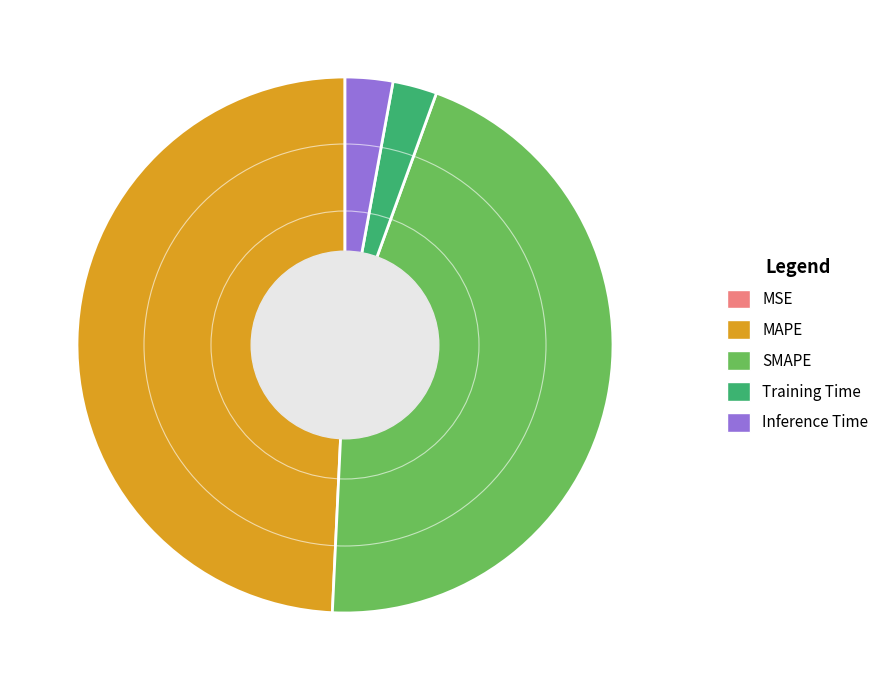

What is the smallest slice in the pie chart?

MSE